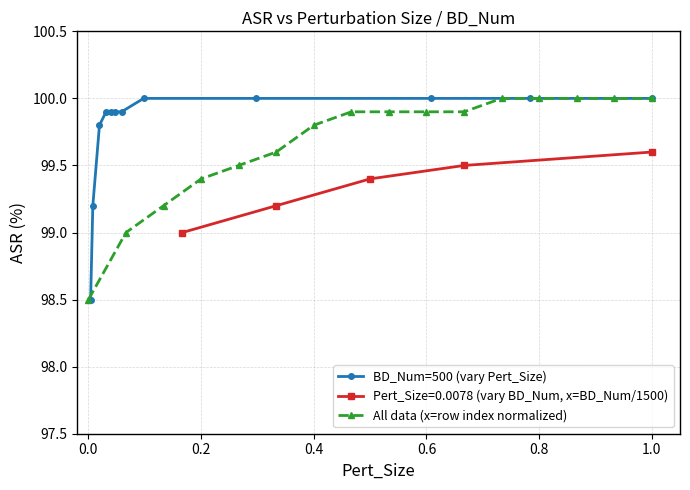

Which has a higher value, 0.0039 or 0.298?

0.298